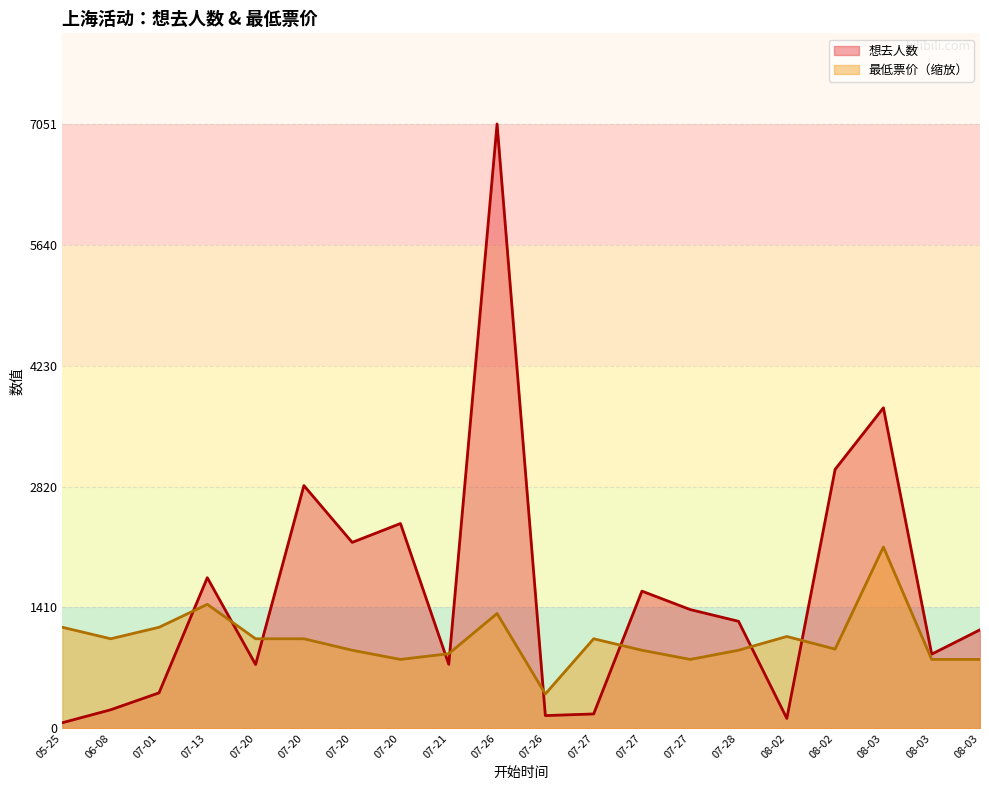

Which series ends up on top after the final intersection of 想去人数 and 最低票价?

想去人数